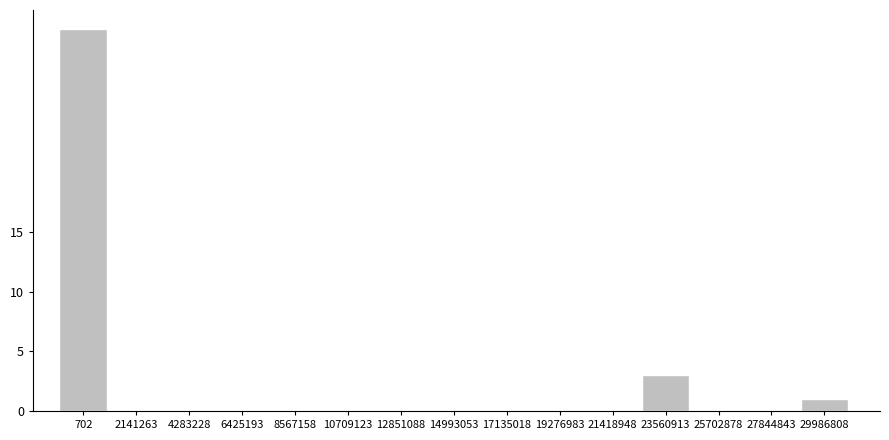

Reading left to right, list all the values displayed in this chart.

702=32	2141263=0	4283228=0	6425193=0	8567158=0	10709123=0	12851088=0	14993053=0	17135018=0	19276983=0	21418948=0	23560913=3	25702878=0	27844843=0	29986808=1